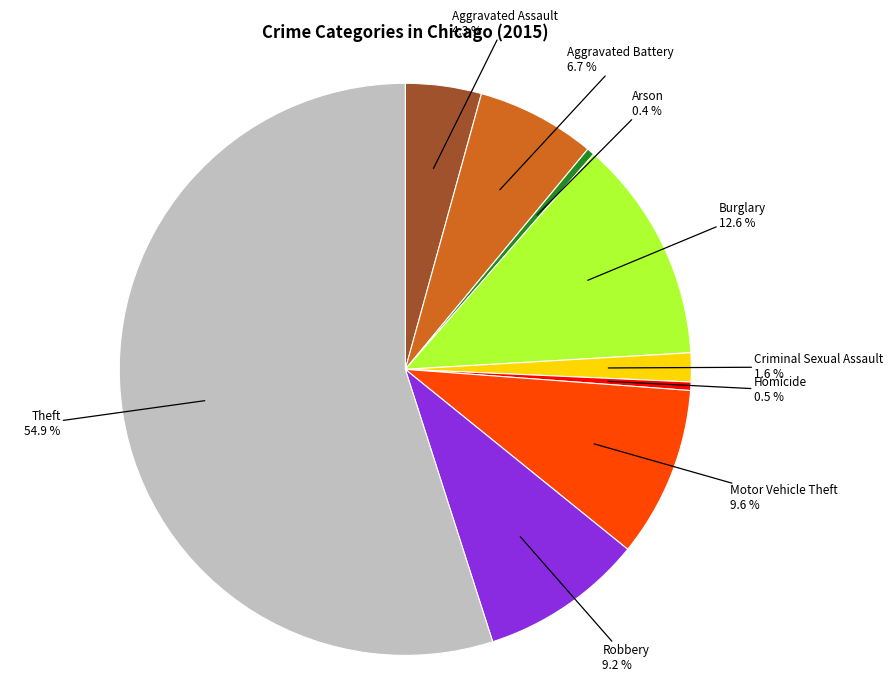

Count the number of slices in the pie.

9